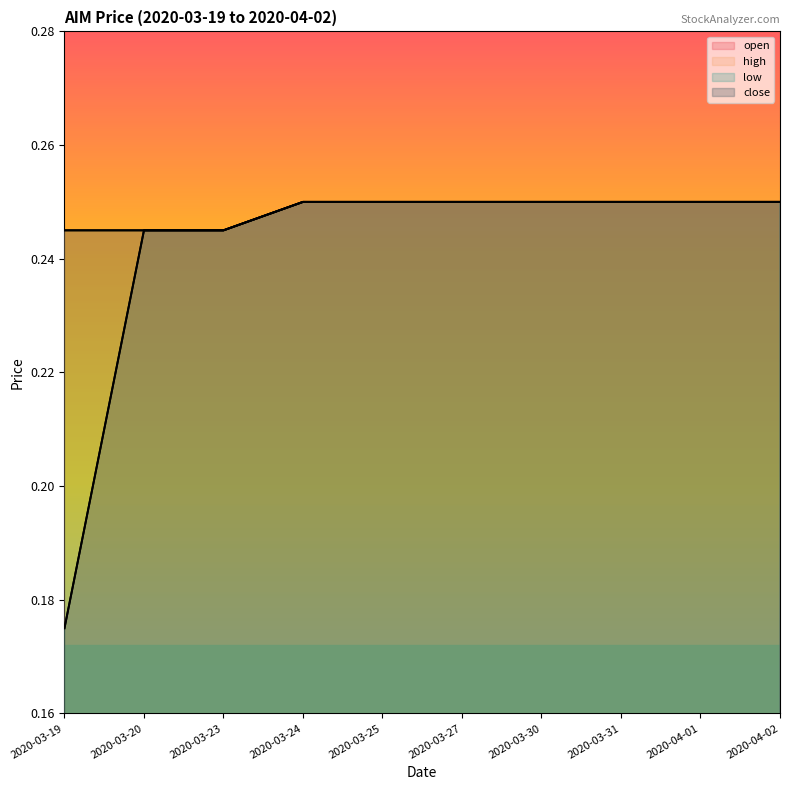

What is the label of the 6th point from the right?

2020-03-25